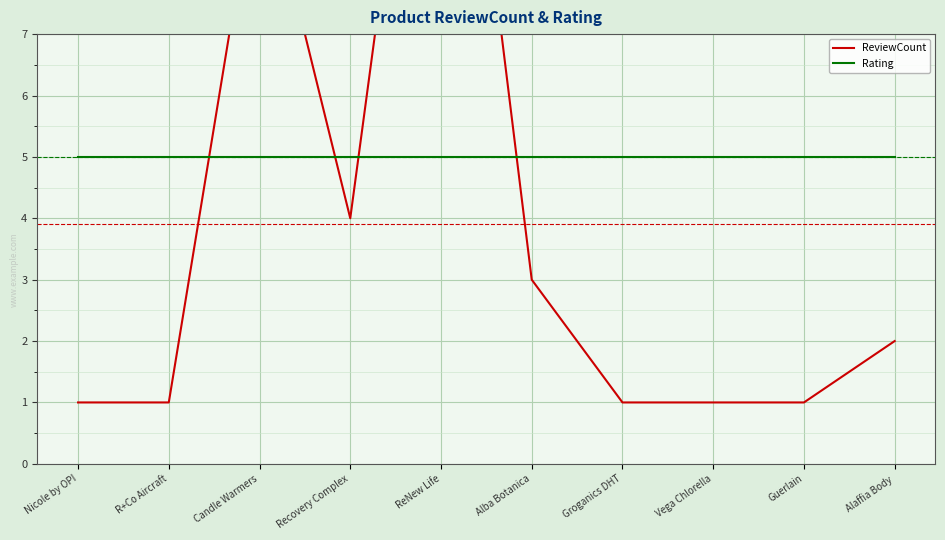

Reading left to right, extract all data points from this chart.

ReviewCount: Nicole by OPI=1	R+Co Aircraft=1	Candle Warmers=10	Recovery Complex=4	ReNew Life=15	Alba Botanica=3	Groganics DHT=1	Vega Chlorella=1	Guerlain=1	Alaffia Body=2
Rating: Nicole by OPI=5	R+Co Aircraft=5	Candle Warmers=5	Recovery Complex=5	ReNew Life=5	Alba Botanica=5	Groganics DHT=5	Vega Chlorella=5	Guerlain=5	Alaffia Body=5